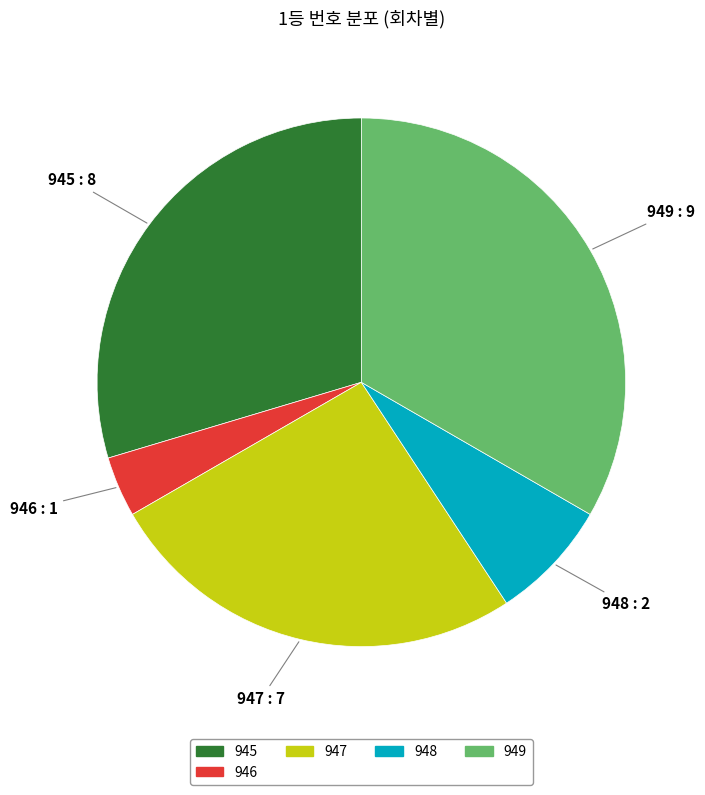

True or false: 945 accounts for 42% of the total.

False